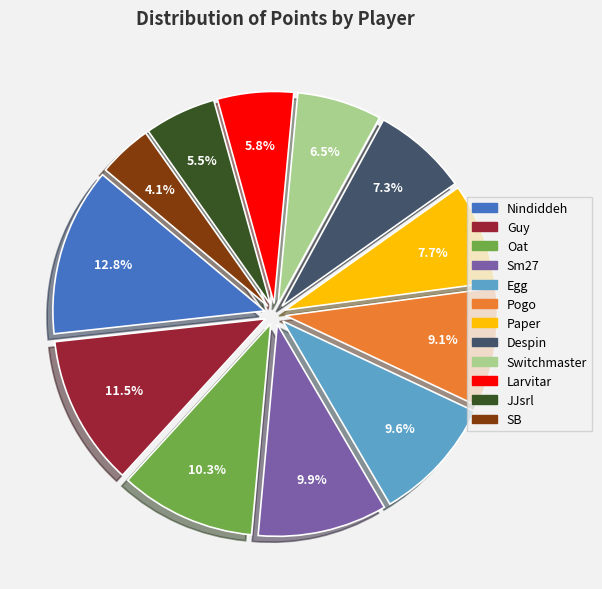

What portion of the pie excludes Egg?

90.4%